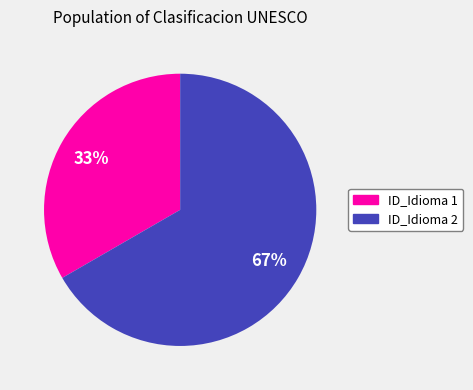

The ID_Idioma 2 slice represents 67% of the pie. True or false?

True